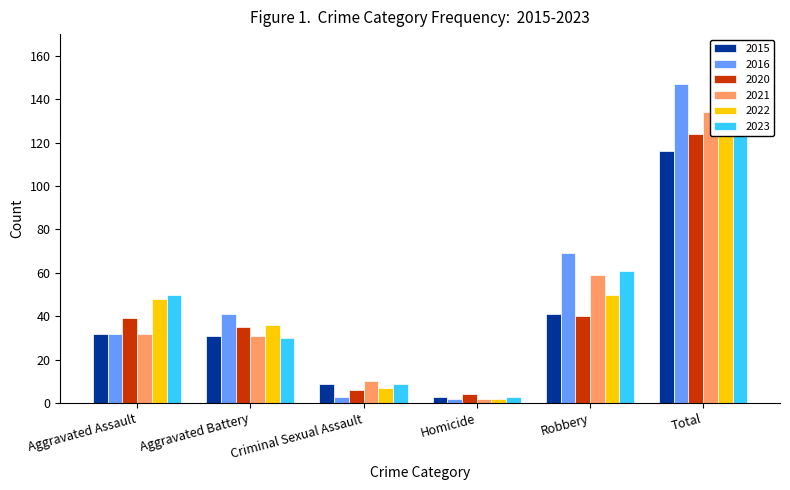

True or false: 2016 has a value of 2 at Homicide.

True